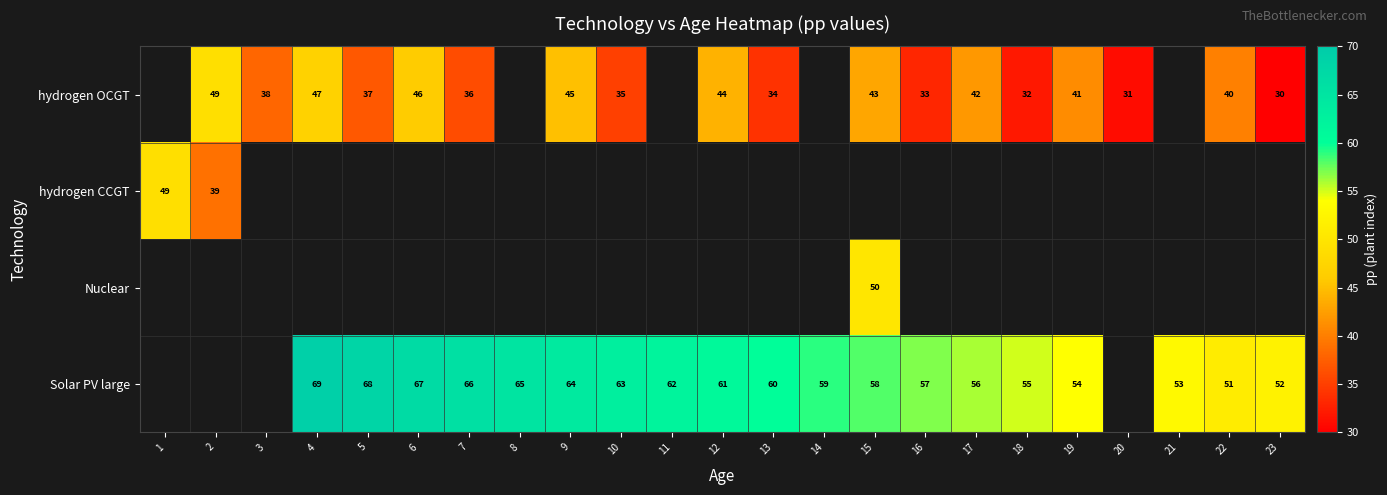

What is the difference between the hydrogen OCGT values at 6 and 17?

4